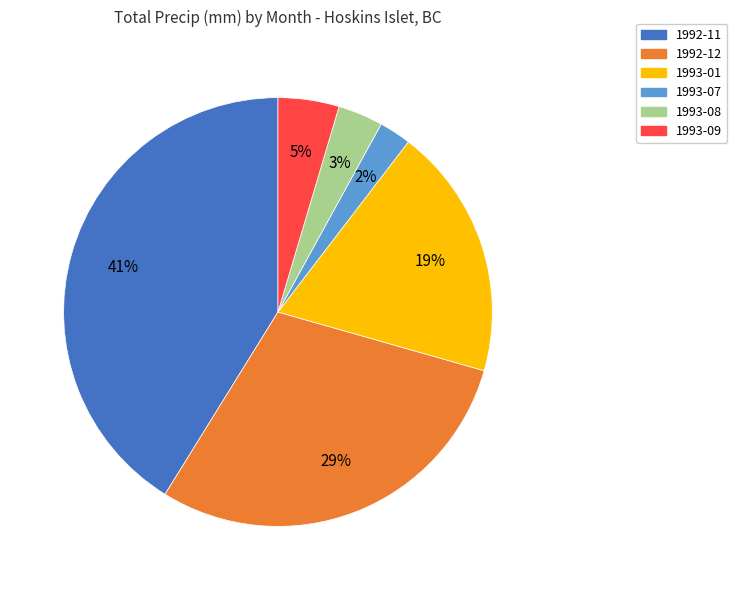

Is 1992-11 the majority of the pie?

No